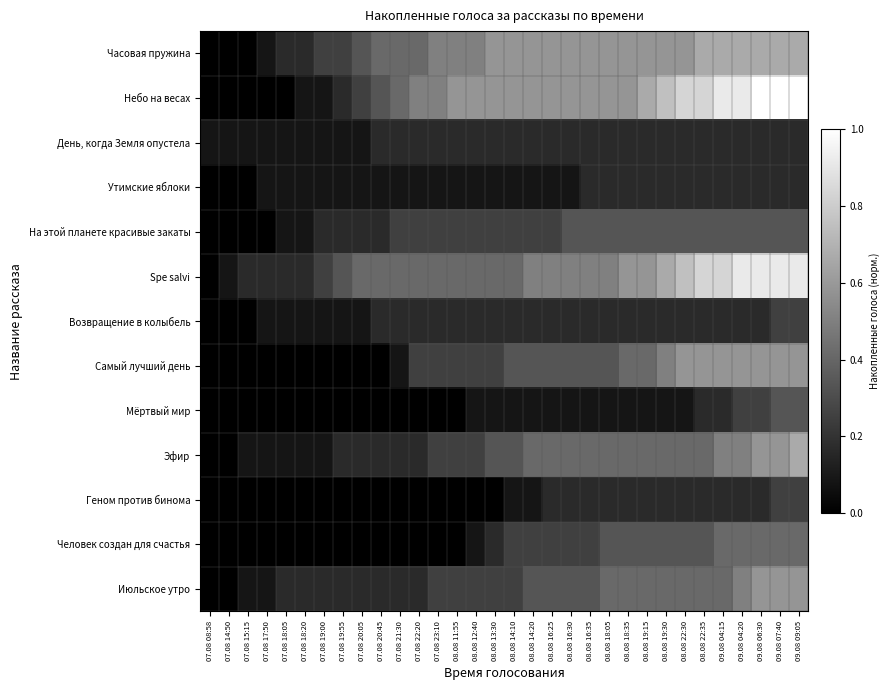

At 08.08 19:15, list the series in order from largest to smallest.

Небо на весах, Часовая пружина, Spe salvi, Самый лучший день, Эфир, Июльское утро, На этой планете красивые закаты, Человек создан для счастья, День, когда Земля опустела, Утимские яблоки, Возвращение в колыбель, Геном против бинома, Мёртвый мир